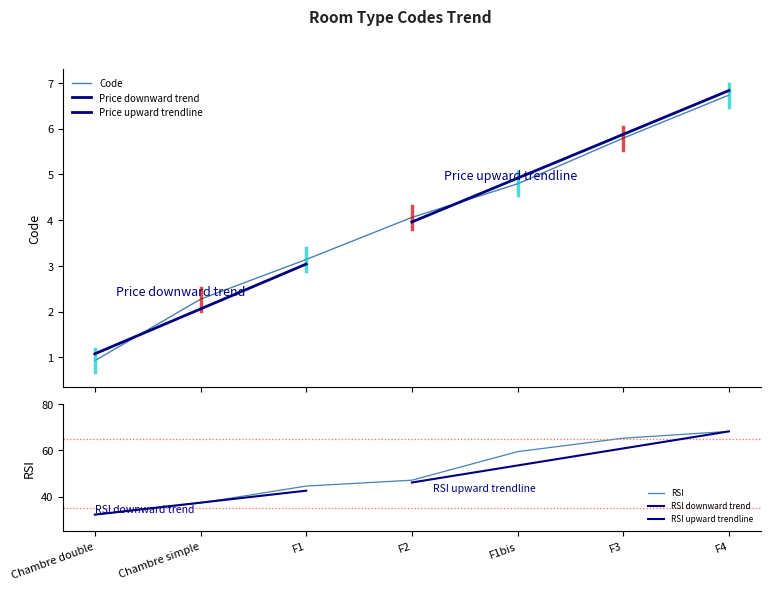

What is the smallest value displayed?

0.9